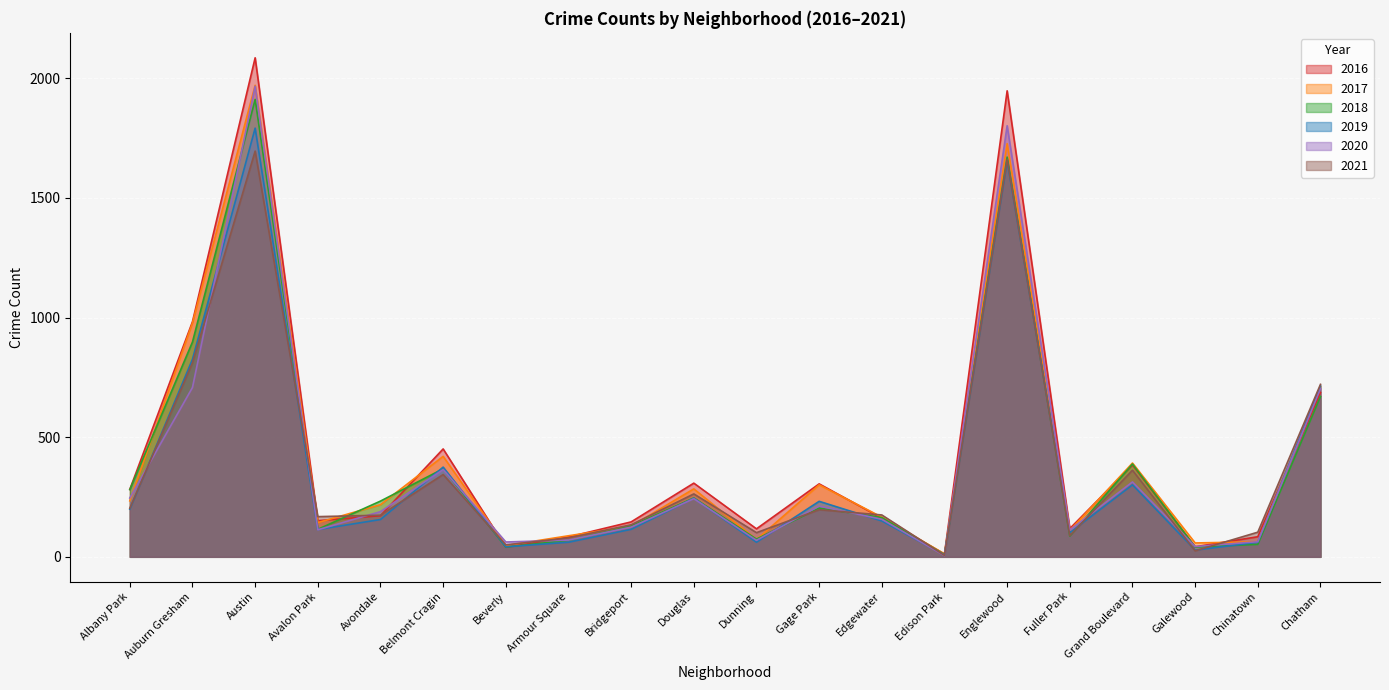

Which series ends up on top after the final intersection of 2021 and 2017?

2021